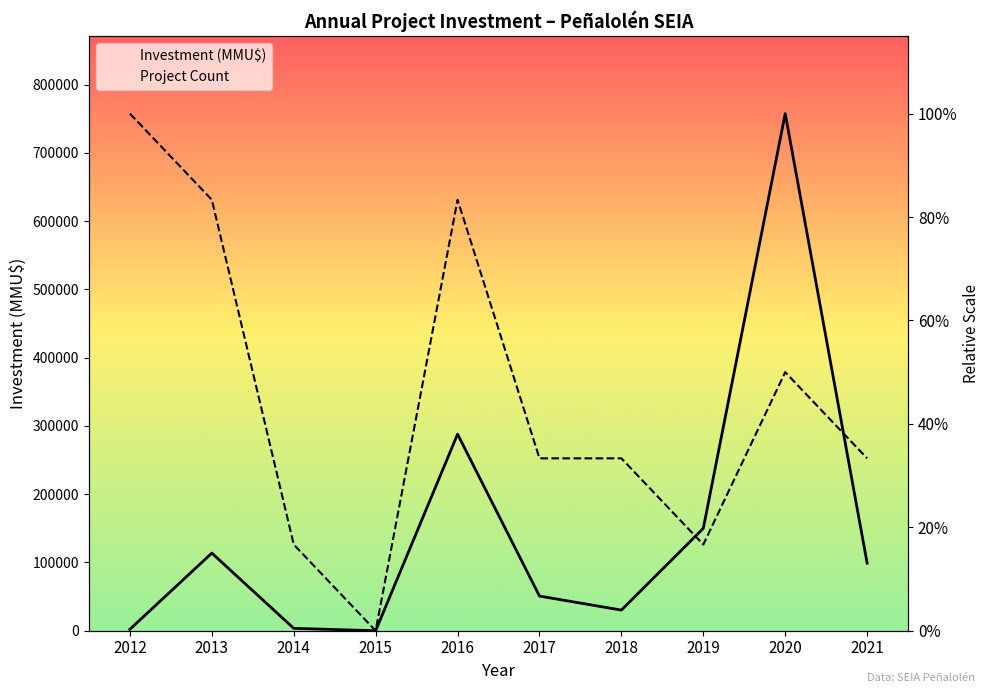

Where is the first local minimum for Investment (MMU$)?

2015